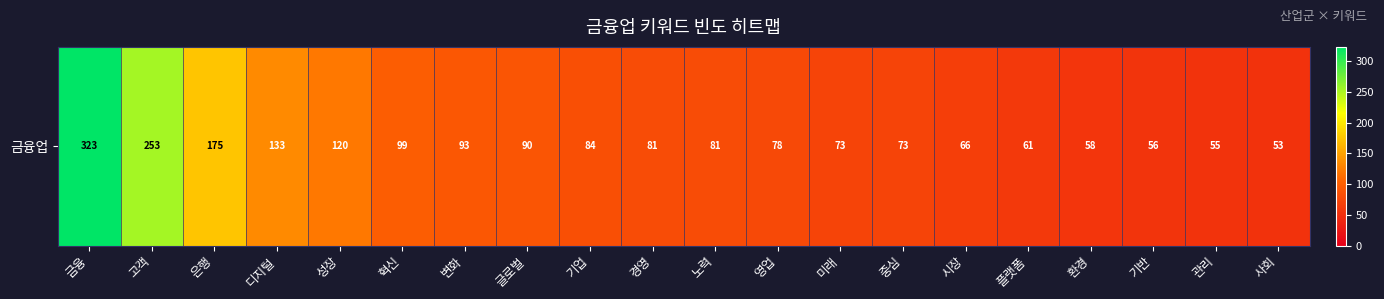

The value at 사회 is 53. True or false?

True